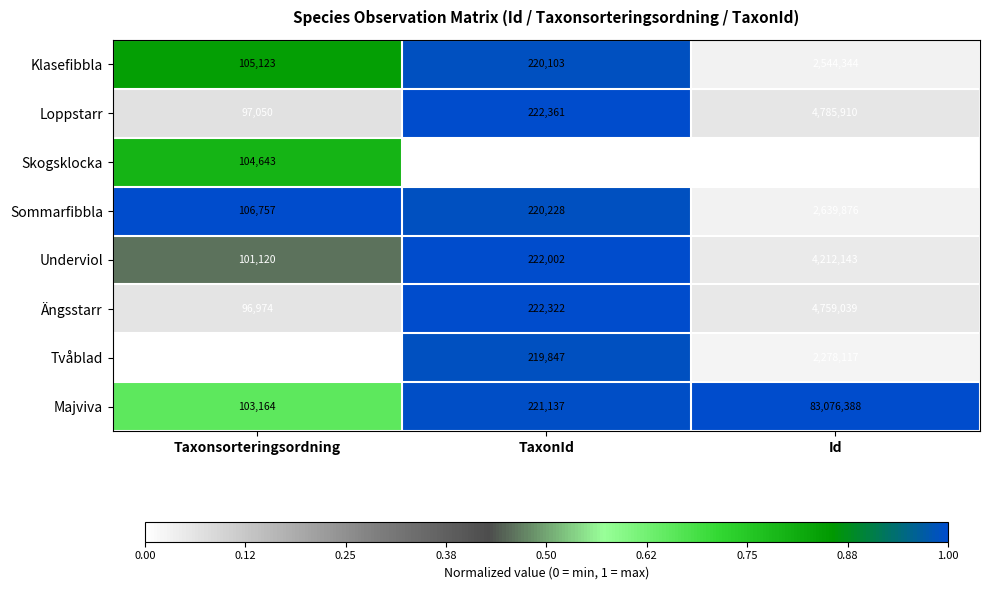

Reading left to right, transcribe all the data shown in this chart.

Klasefibbla: 105123	220103	2544344
Loppstarr: 97050	222361	4785910
Skogsklocka: 104643	245	231455
Sommarfibbla: 106757	220228	2639876
Underviol: 101120	222002	4212143
Ängsstarr: 96974	222322	4759039
Tvåblad: 96356	219847	2278117
Majviva: 103164	221137	83076388